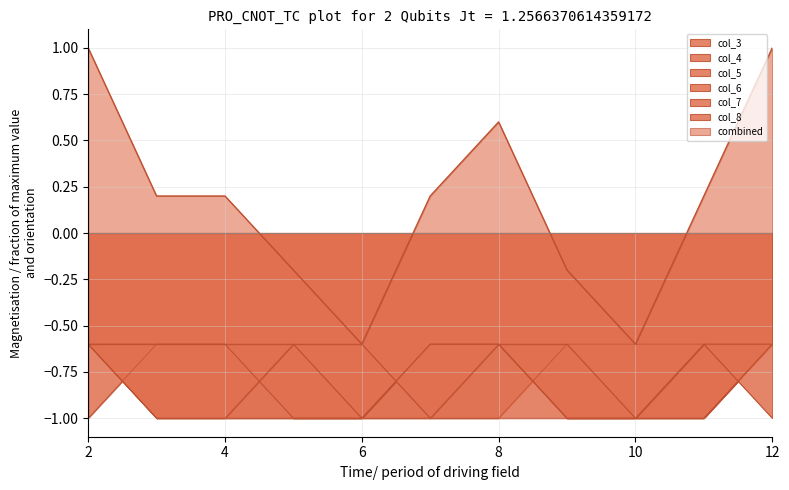

True or false: col_6 and col_7 intersect in this chart.

False